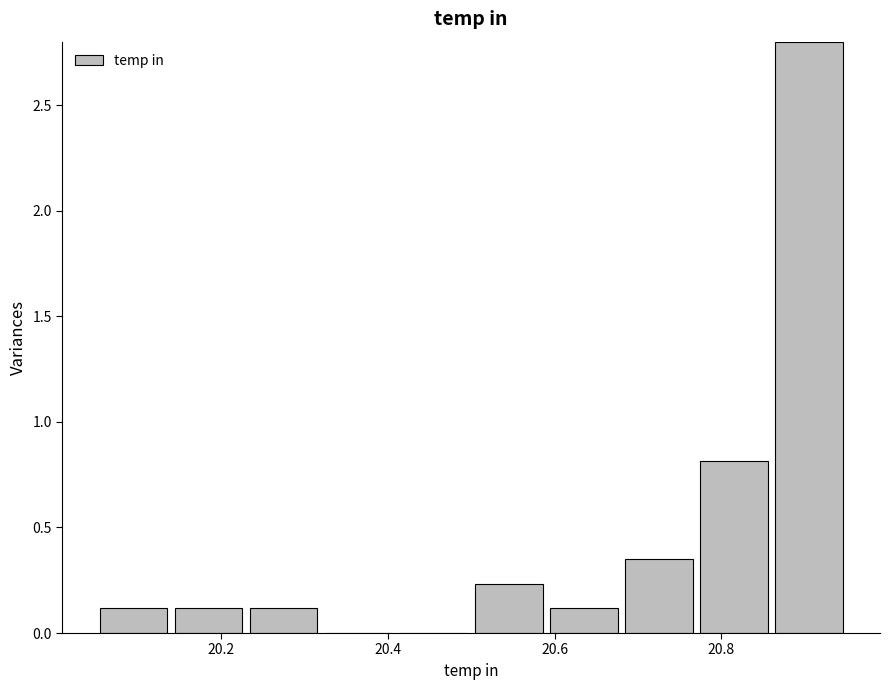

Reading left to right, transcribe this chart: for each bar, give the range it covers on the x-axis and its height. Neither the bar edges nor the heights are printed on the chart, so give them approximately, as read against the axes.

20.05 to 20.14: 0.10
20.14 to 20.23: 0.10
20.23 to 20.32: 0.10
20.32 to 20.41: 0
20.41 to 20.50: 0
20.50 to 20.59: 0.25
20.59 to 20.68: 0.10
20.68 to 20.77: 0.35
20.77 to 20.86: 0.80
20.86 to 20.95: 2.80